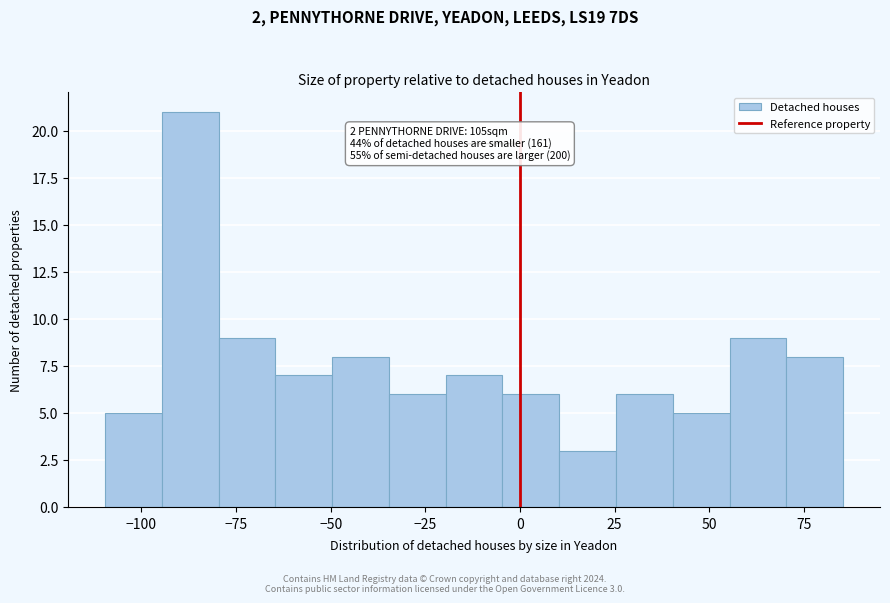

Around what value on the x-axis is the tallest bar? Give the approximate position of its centre, as read against the axis.

-85